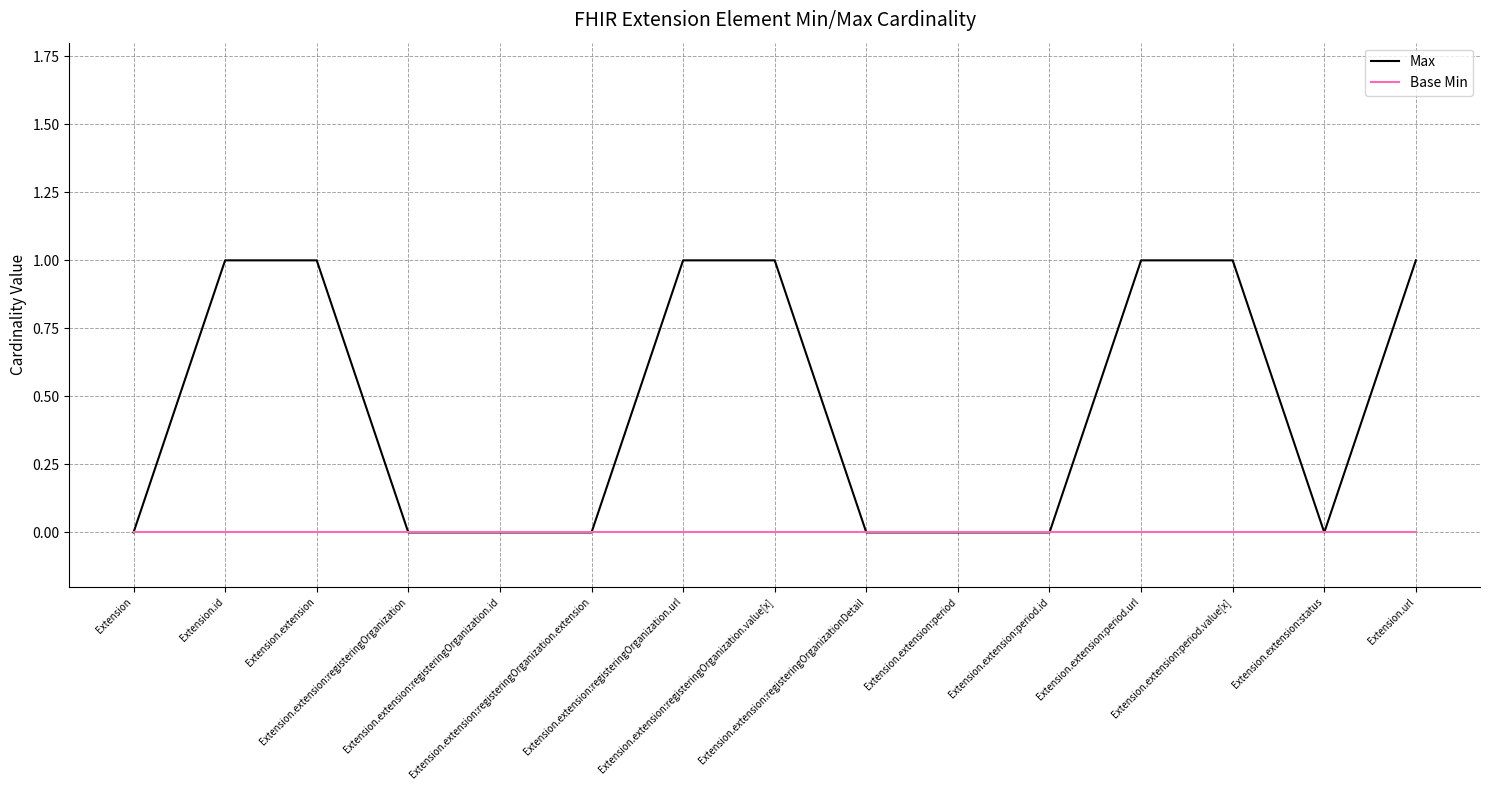

Count the number of data series in this chart.

2